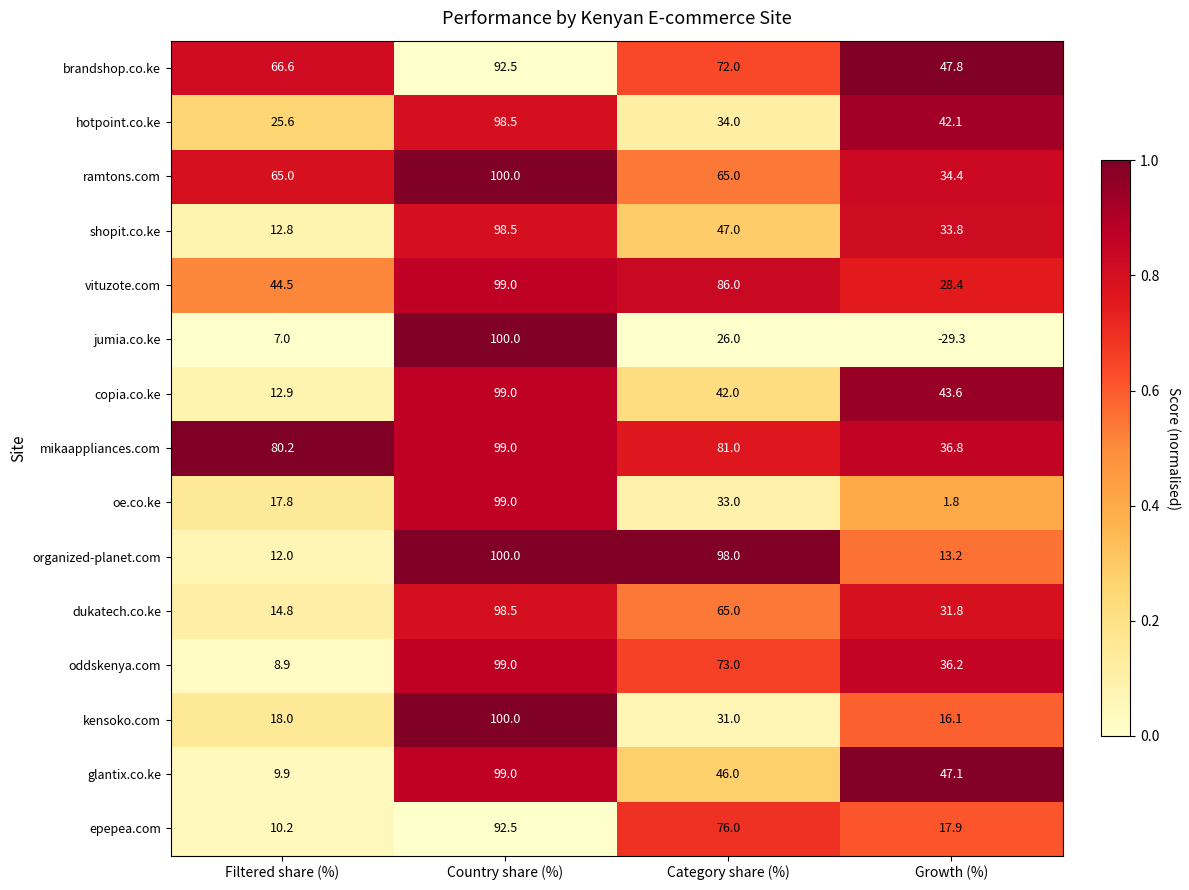

At Filtered share (%), list the series in order from largest to smallest.

mikaappliances.com, brandshop.co.ke, ramtons.com, vituzote.com, hotpoint.co.ke, kensoko.com, oe.co.ke, dukatech.co.ke, copia.co.ke, shopit.co.ke, organized-planet.com, epepea.com, glantix.co.ke, oddskenya.com, jumia.co.ke